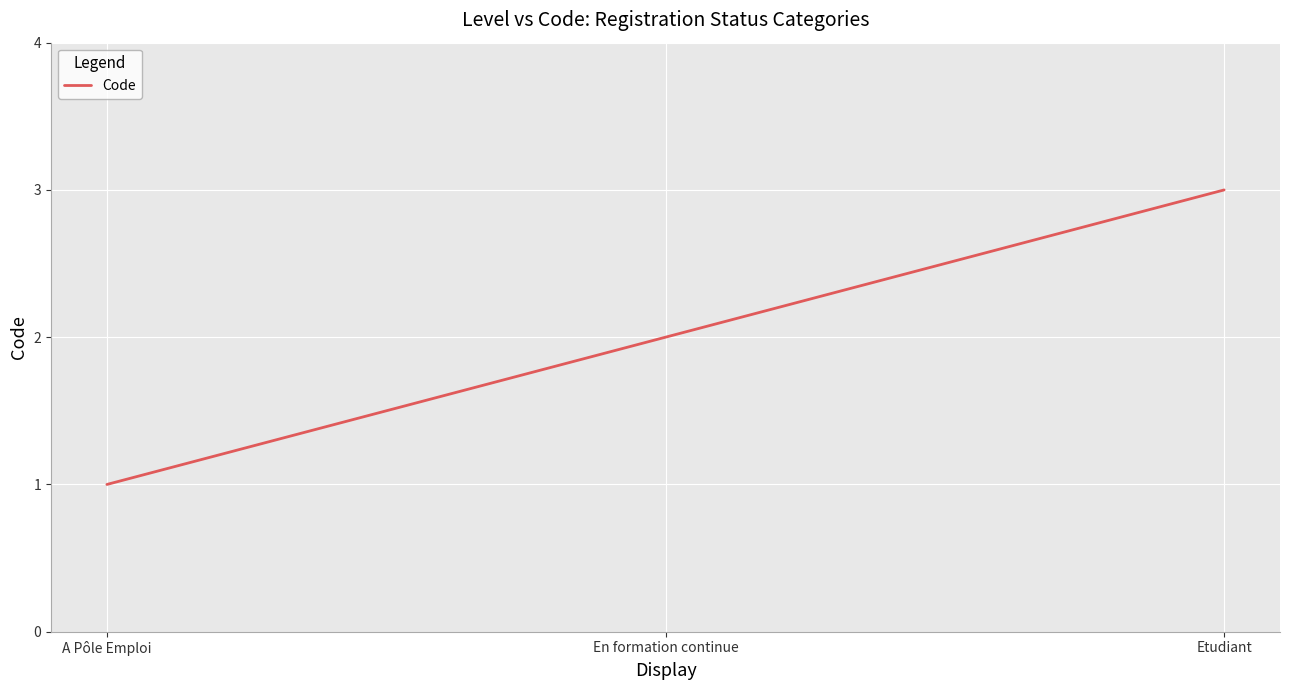

True or false: the data shows 2 at En formation continue.

True